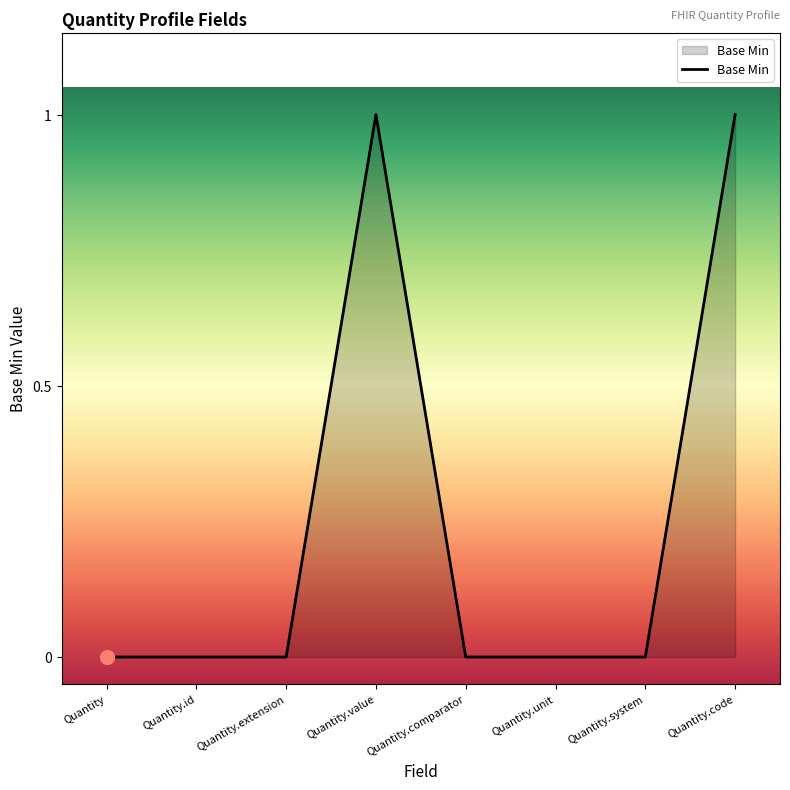

What position from the left is Quantity.value?

4